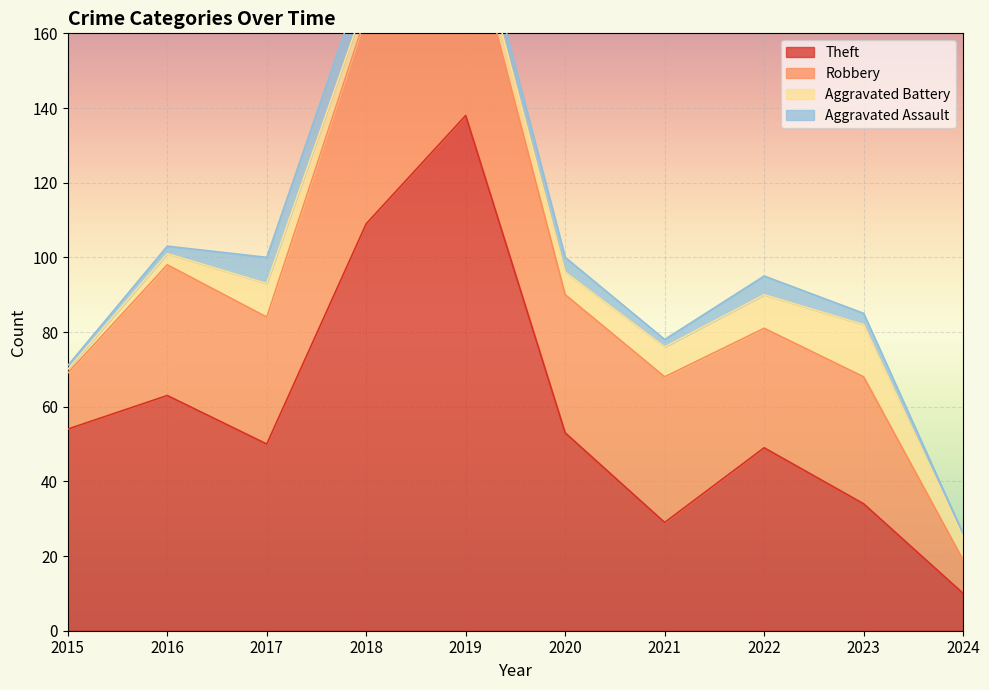

How many lines are shown in the chart?

4